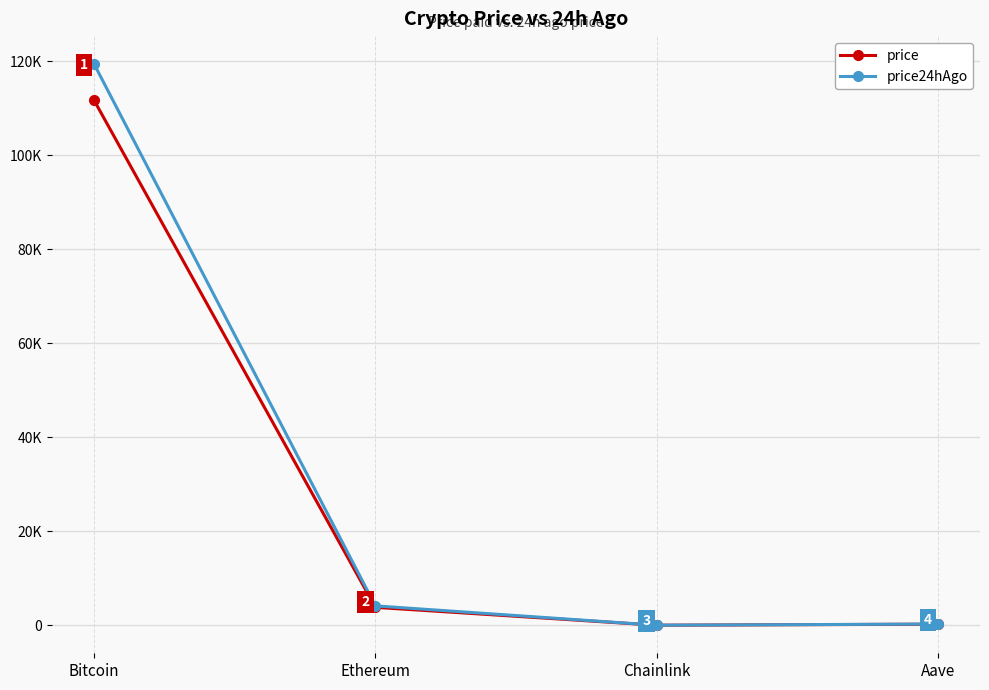

True or false: price24hAgo has more than 0 interior local peaks.

False